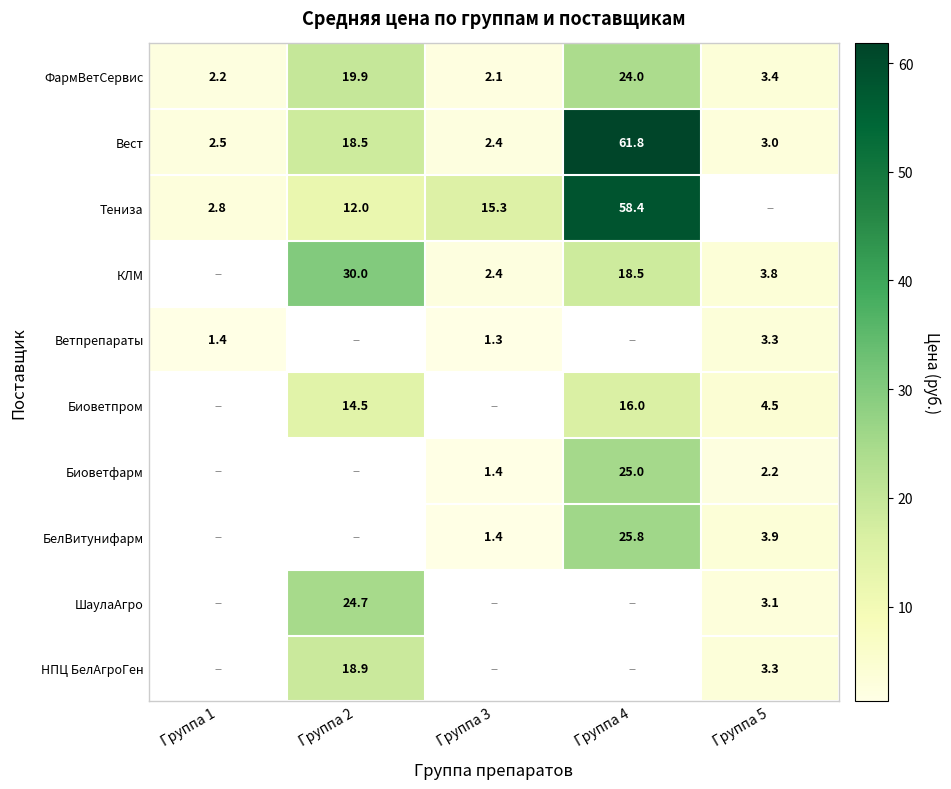

Which series changed the most between Группа 2 and Группа 5?

КЛМ